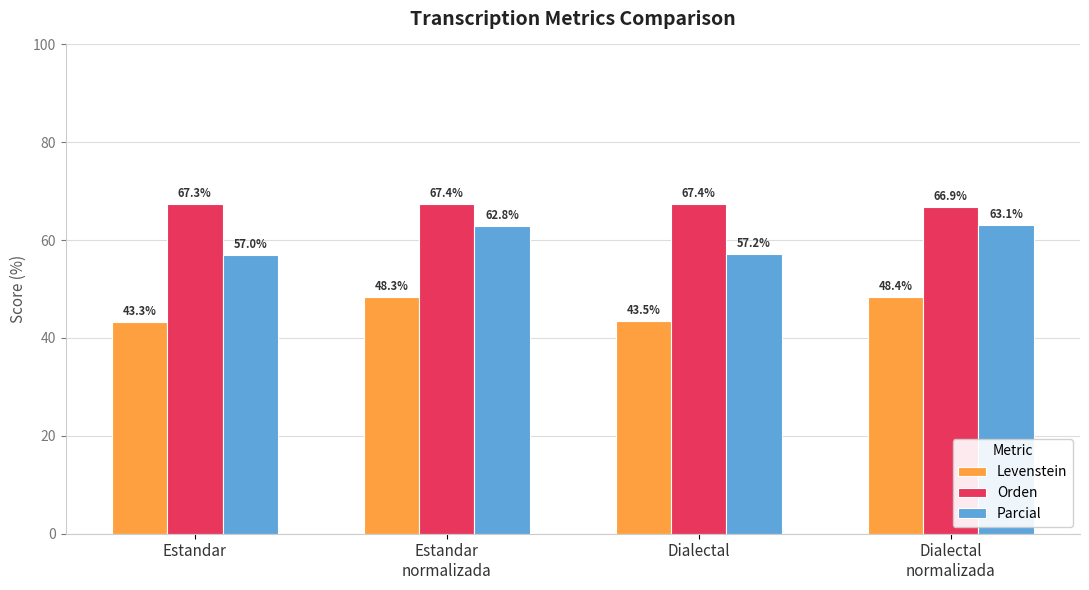

What is the difference between the second highest and minimum values in the Parcial series?

5.8